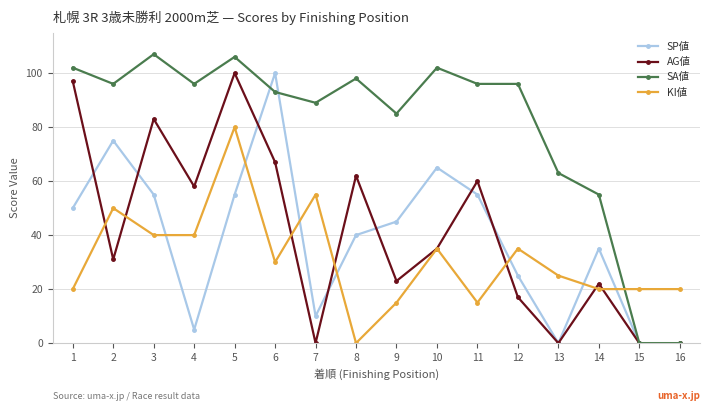

Which series changed the most between 3 and 14?

AG値